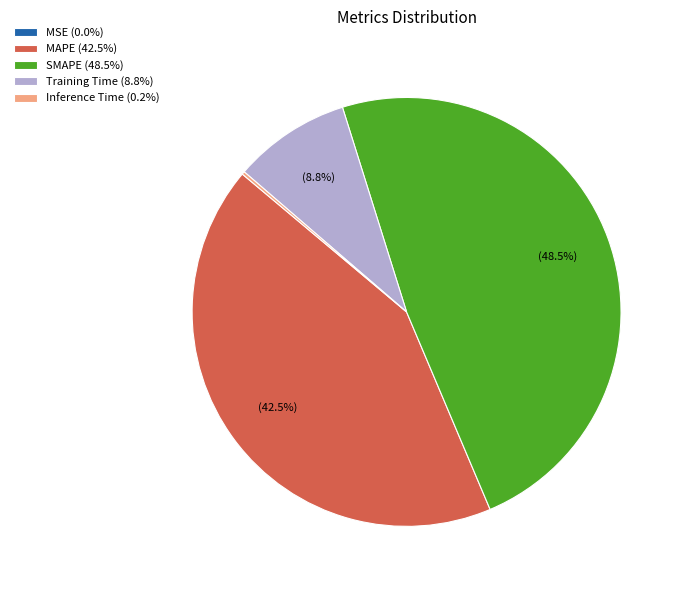

Which has a higher value, Training Time (8.8%) or SMAPE (48.5%)?

SMAPE (48.5%)